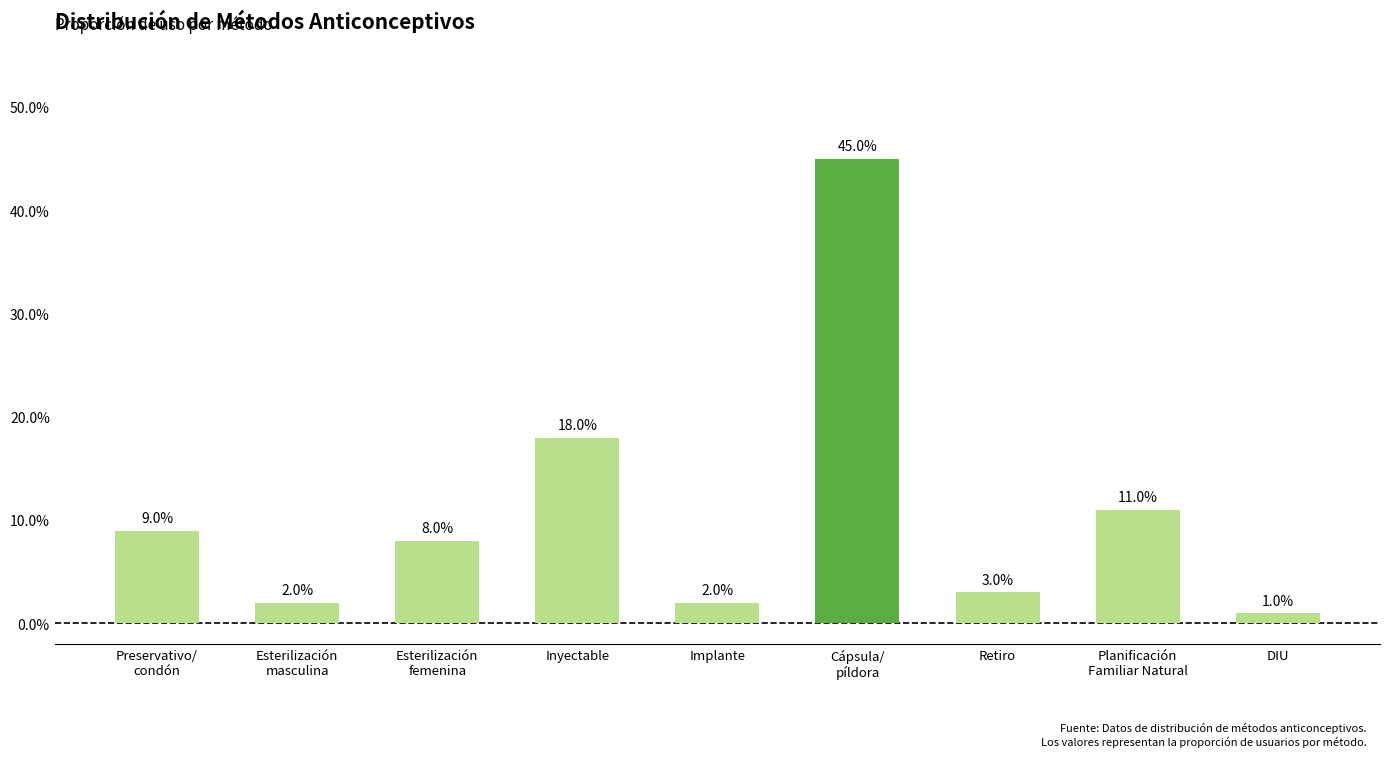

At which category does the chart reach its minimum across all series?

DIU